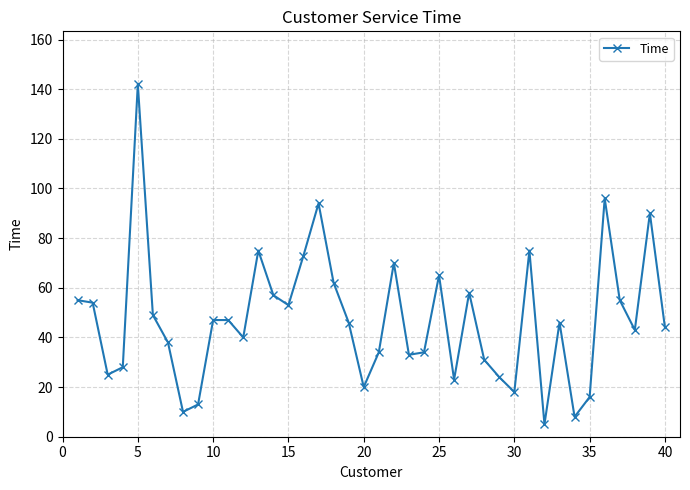

What is the smallest value displayed?

5